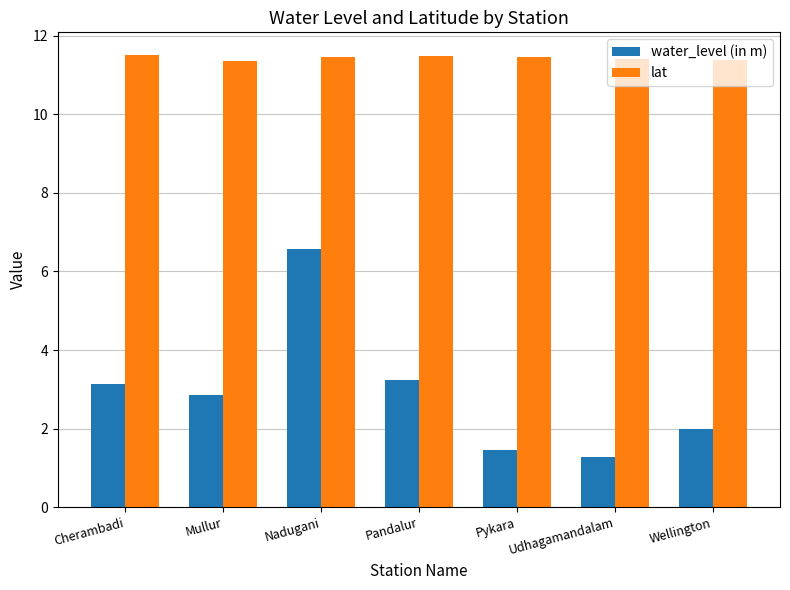

What is the label of the 1st bar from the left?

Cherambadi